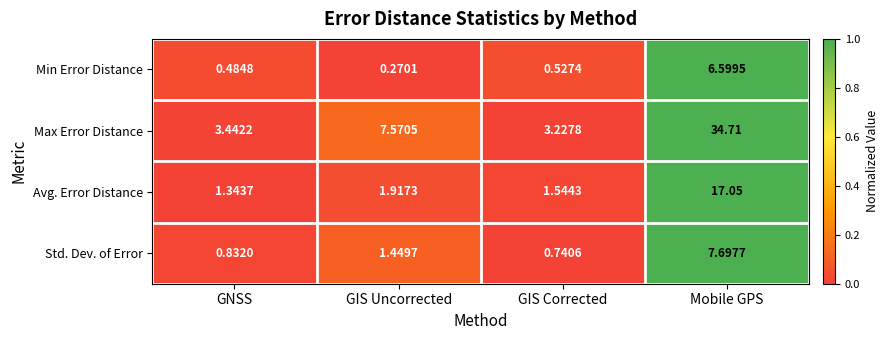

Which label corresponds to the smallest value in the chart?

GIS Uncorrected